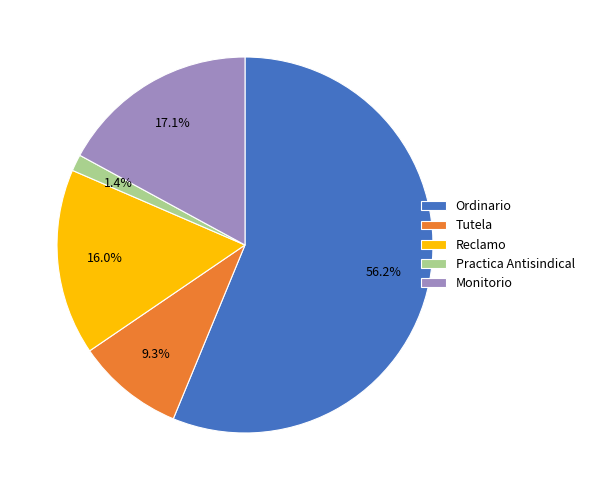

Combined, what portion of the pie is Practica Antisindical and Reclamo?

17.4%